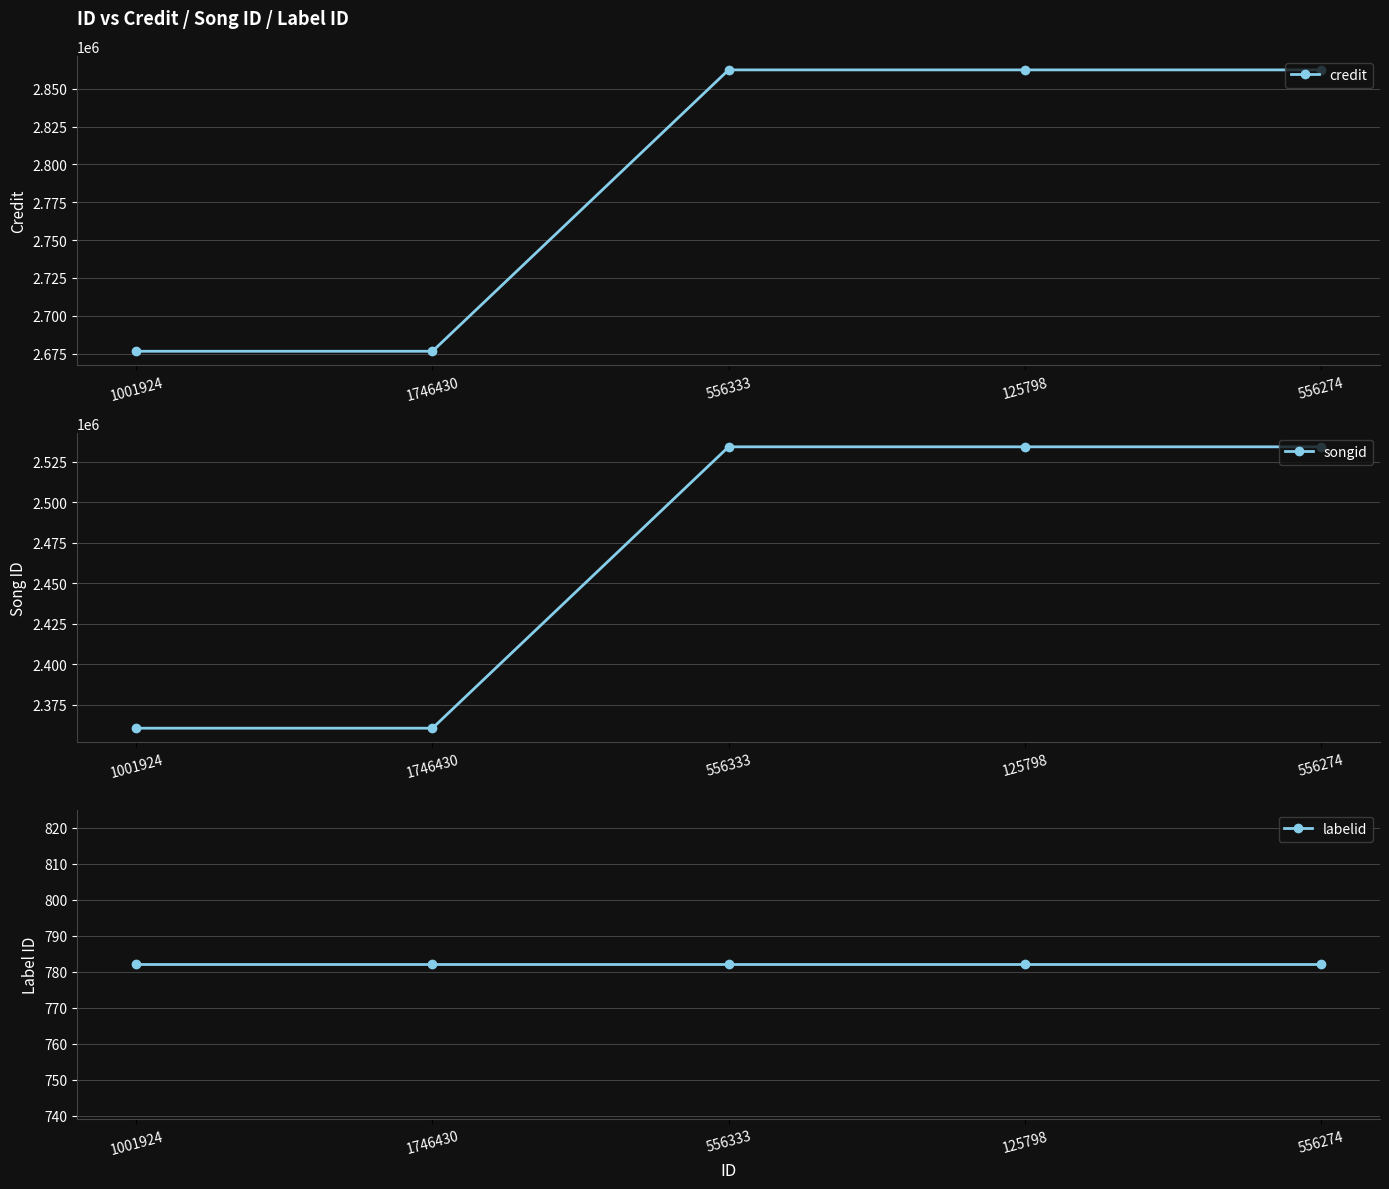

What is the spread (max minus min) of values at 556274?

2861625